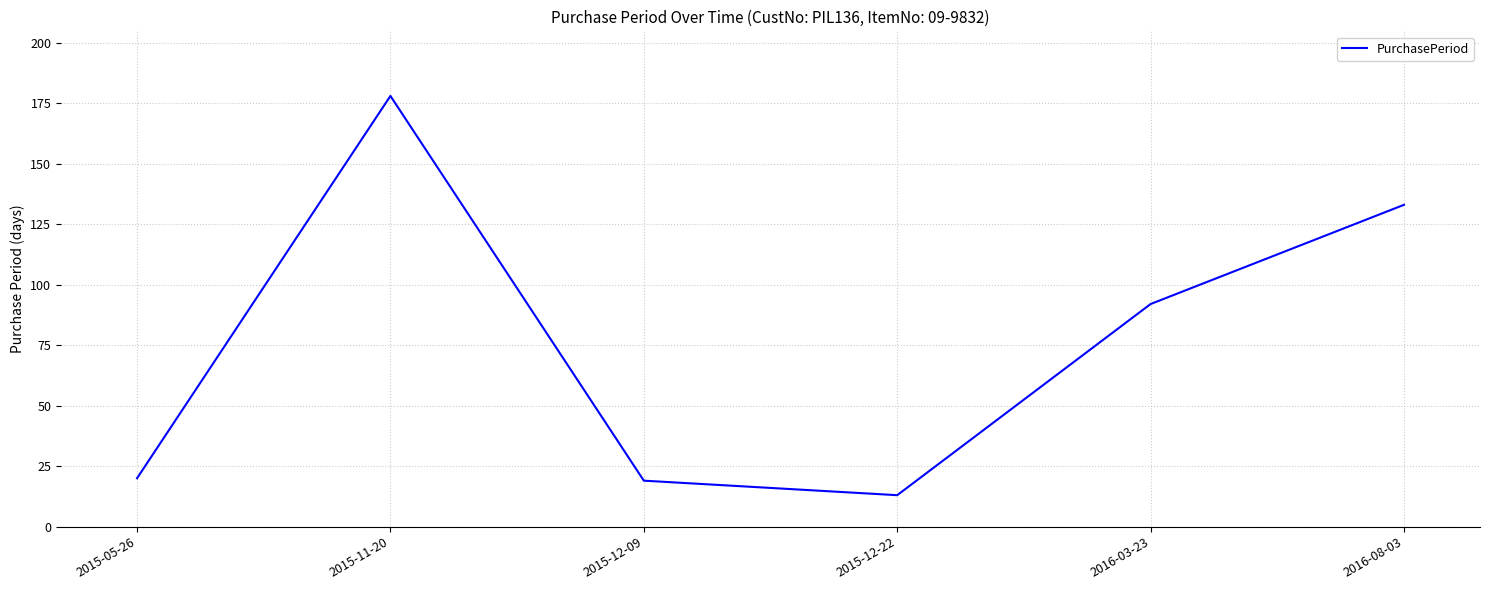

What is the sum of all values?

455